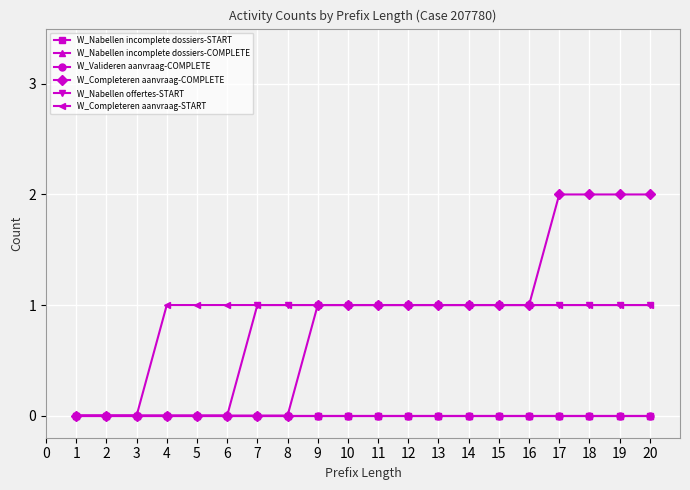

True or false: W_Completeren aanvraag-START and W_Valideren aanvraag-COMPLETE cross at least once.

False